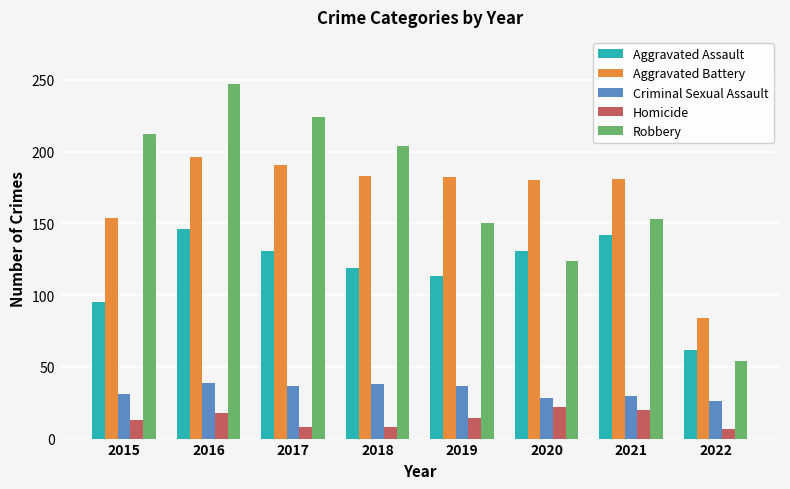

How many bars are there in each group?

5